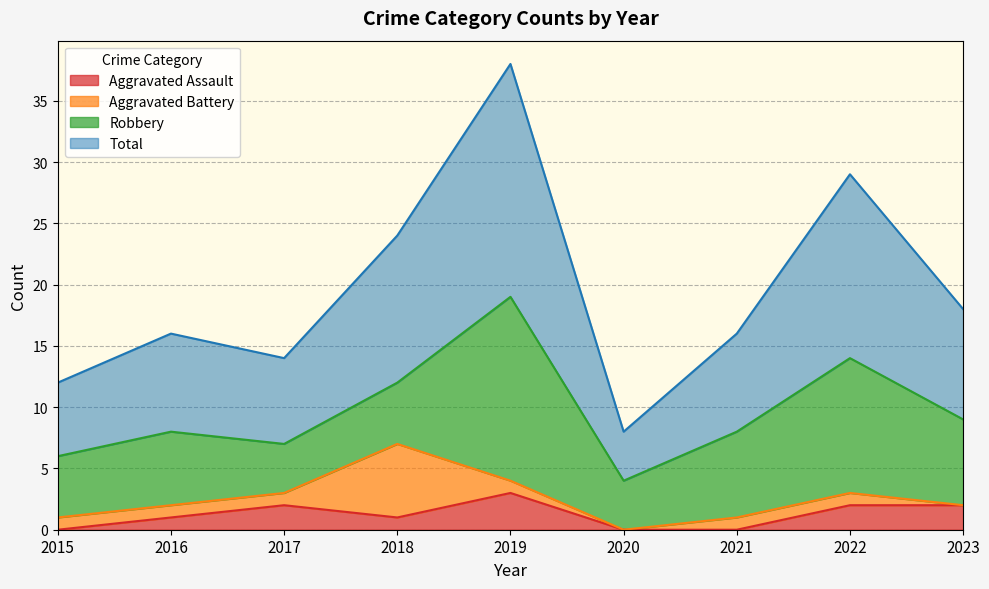

What is the maximum value for Aggravated Assault?

3